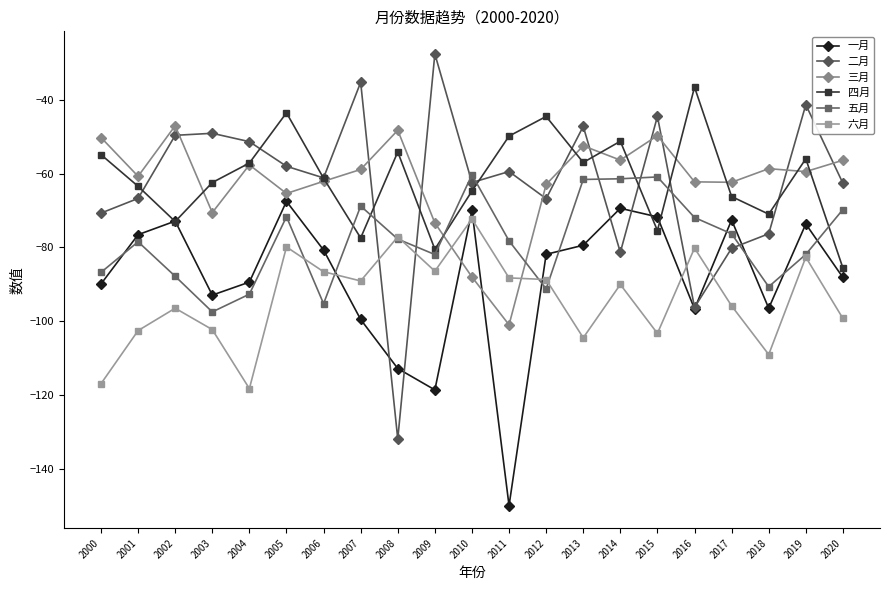

Which label corresponds to the smallest value in the chart?

2011